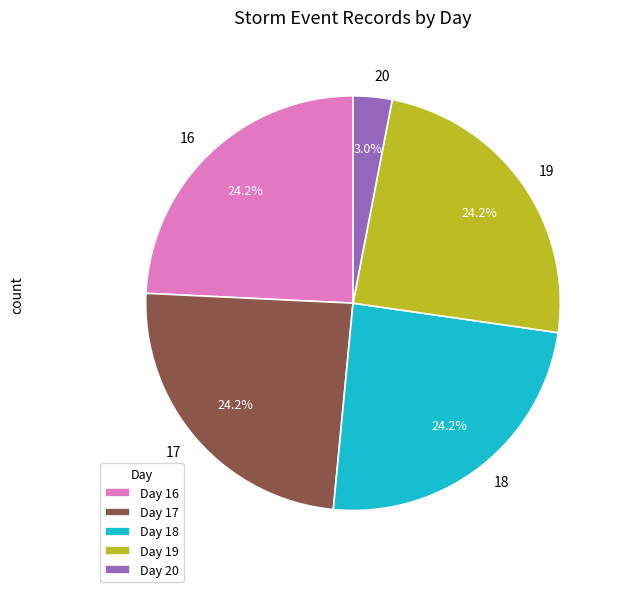

What is the total percentage of 18 and 16?

48.5%